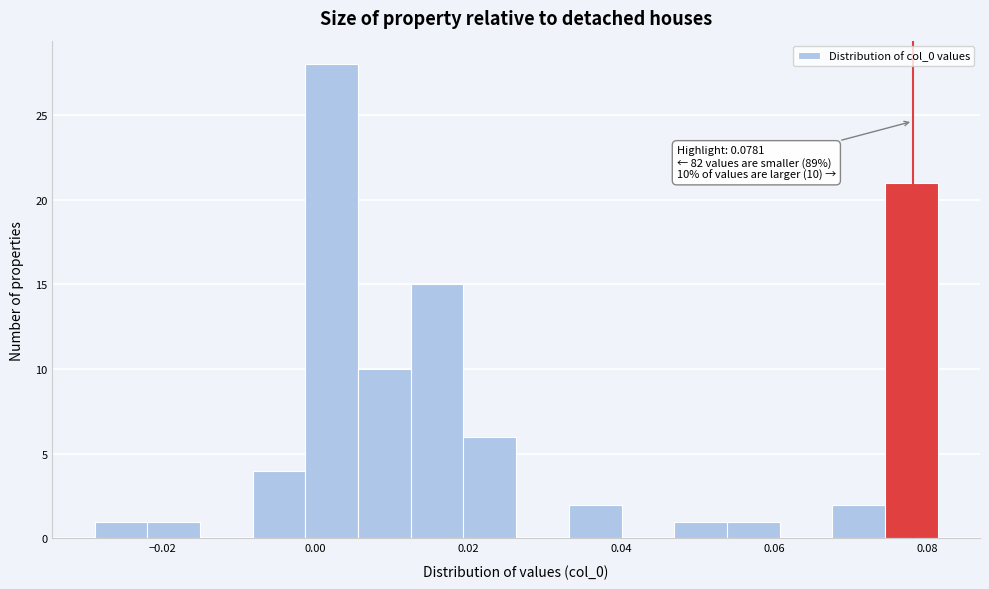

Read against the x-axis, roughly where is the centre of the tallest bar?

0.002